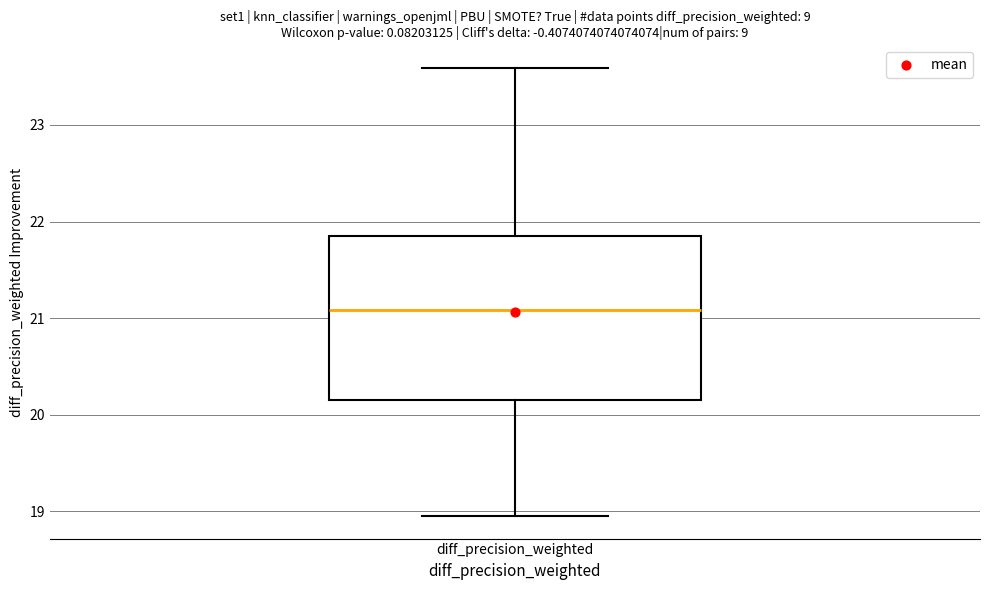

Read this box plot against the y-axis: the position of the median line, the range covered by the box, and the ends of both whiskers. The values are not printed on the chart, so give them approximately, as read against the axis.

median 21.1, box 20.1 to 21.8, whiskers 19.0 to 23.6